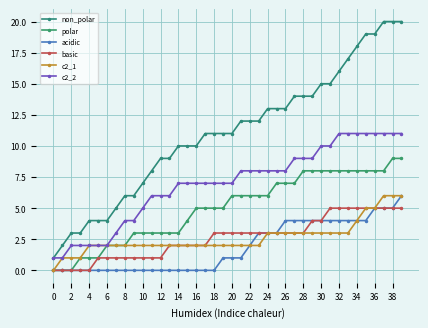

What is the lowest value of the c2_2 series?

1